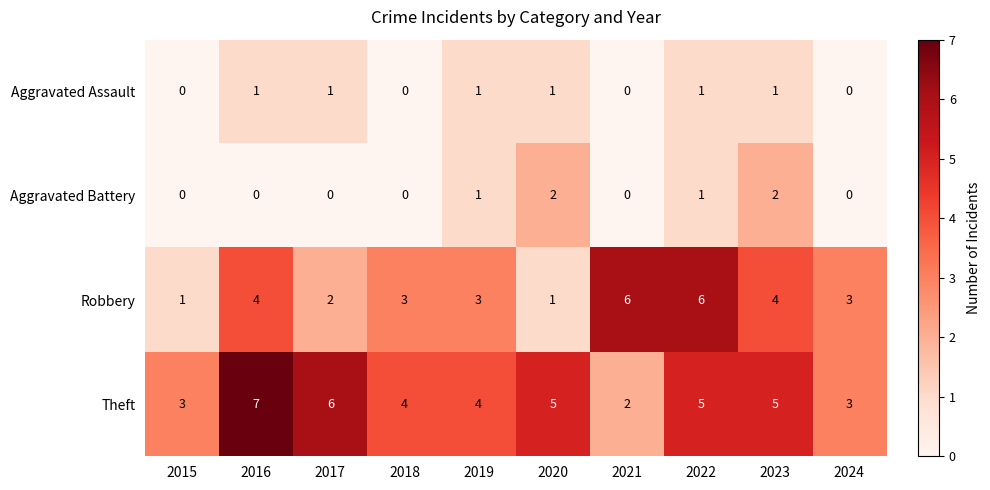

What is the total value across all series at 2020?

9